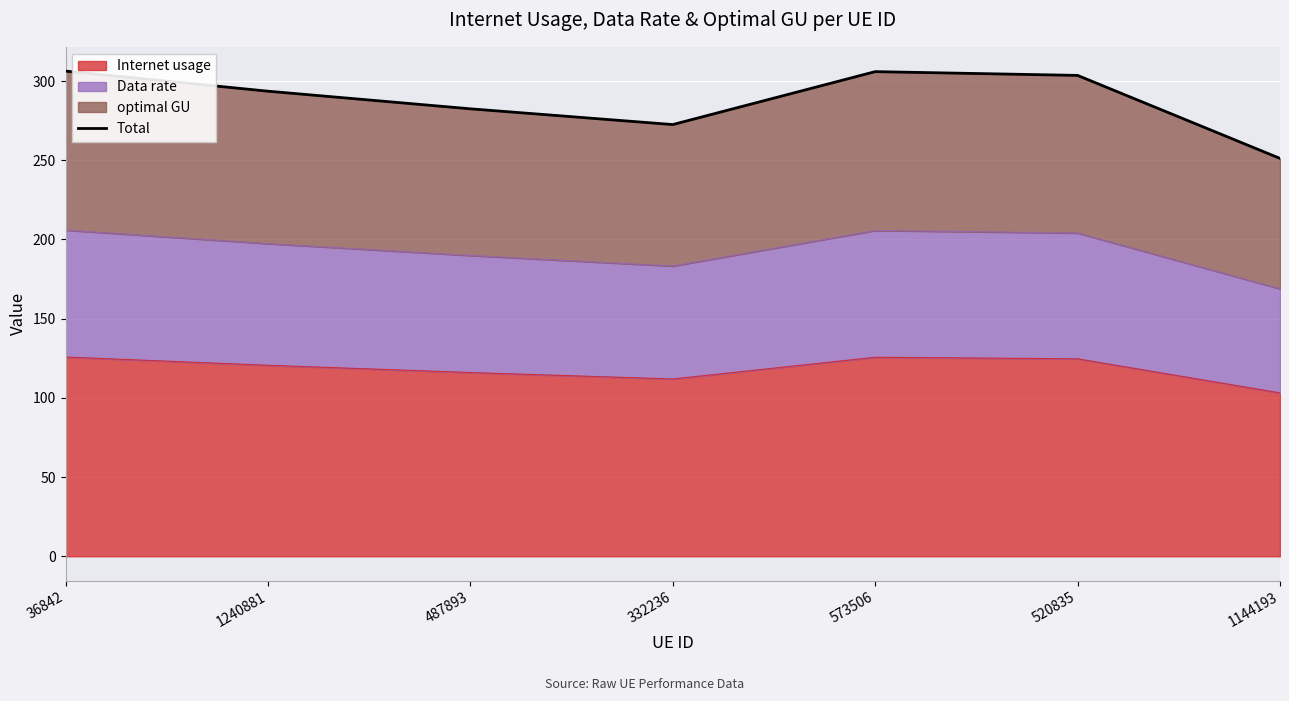

Rank the categories by value from highest to lowest.

36842, 573506, 520835, 1240881, 487893, 332236, 1144193